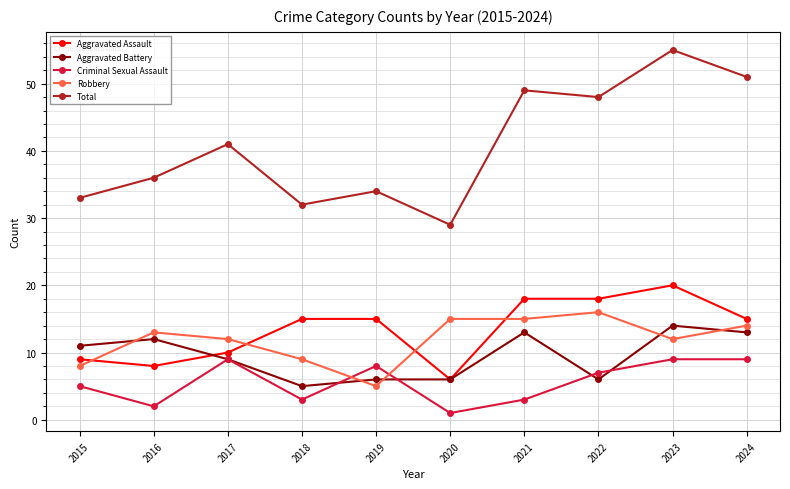

What are all the series names shown in the legend?

Aggravated Assault, Aggravated Battery, Criminal Sexual Assault, Robbery, Total